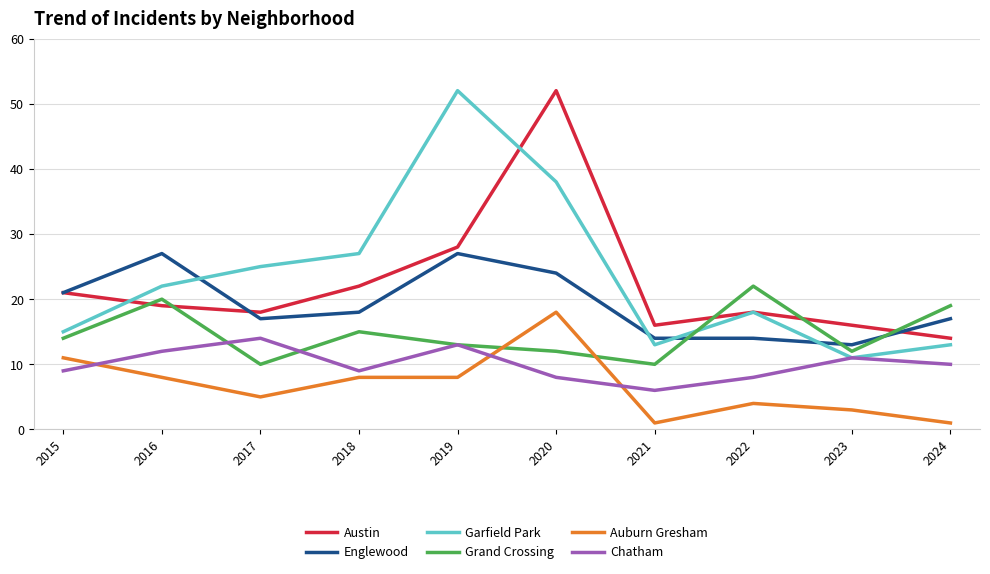

True or false: Auburn Gresham has more than 0 interior local peaks.

True